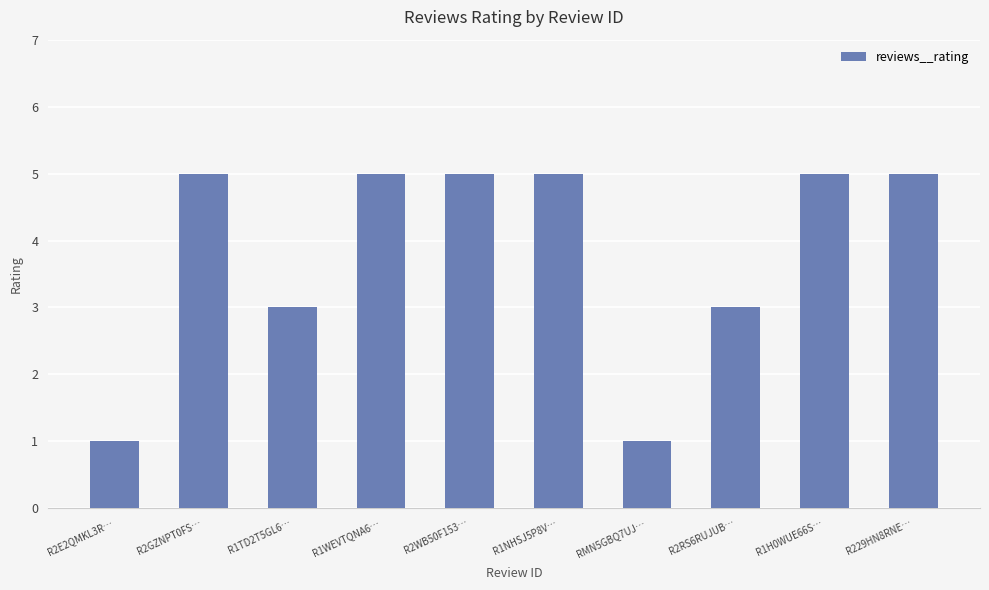

Between R1WEVTQNA6… and R2RS6RUJUB…, which is larger?

R1WEVTQNA6…